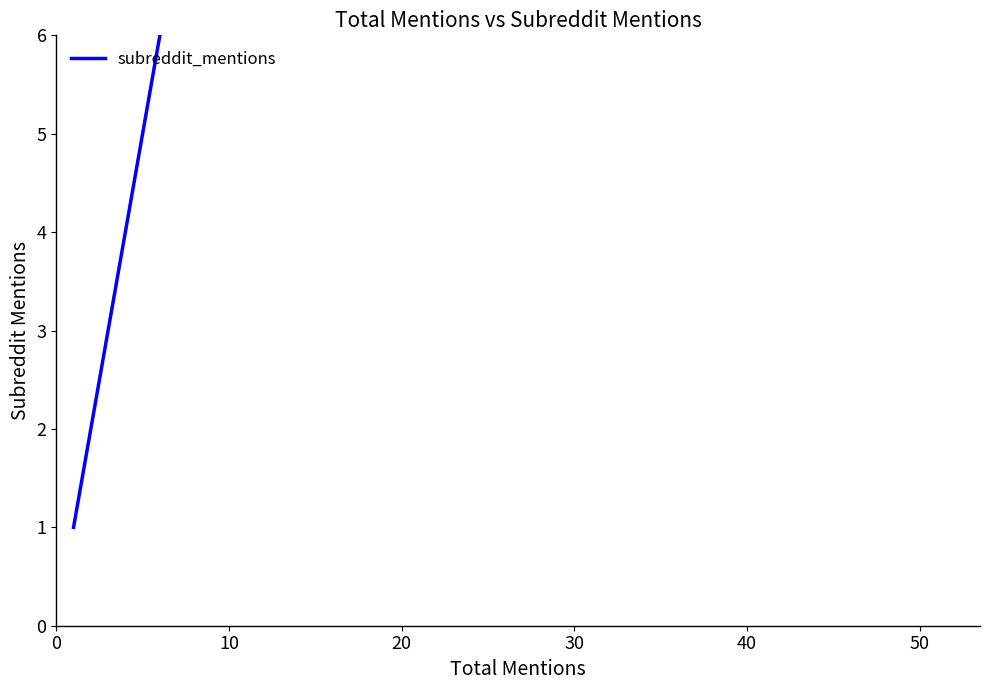

Between 50 and 30, which is larger?

50